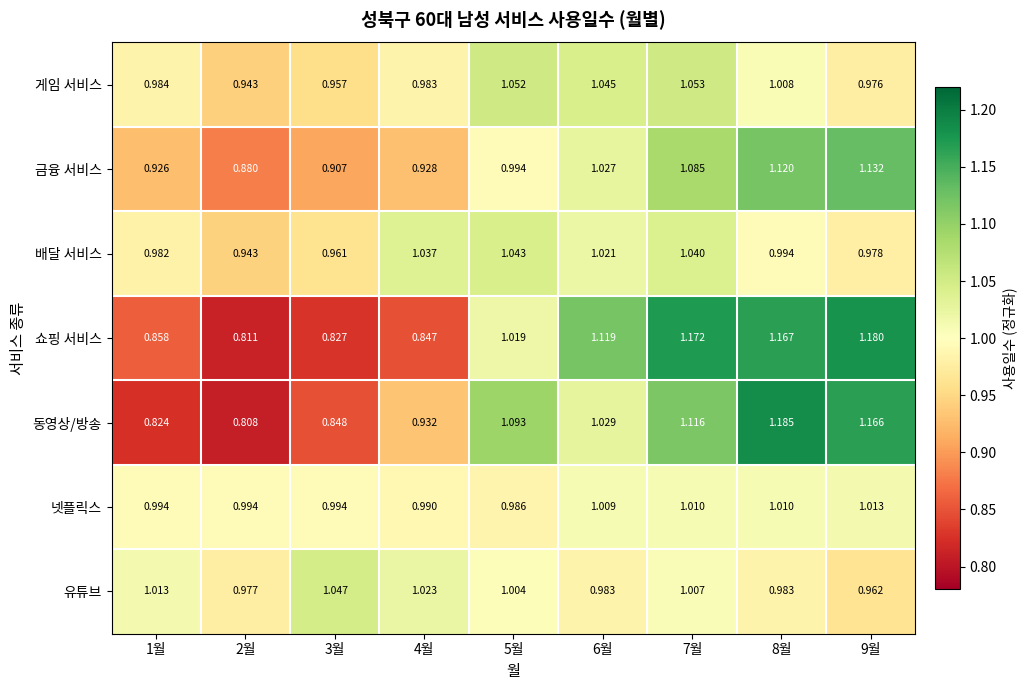

Rank the series by their maximum value, from highest to lowest.

동영상/방송, 쇼핑 서비스, 금융 서비스, 게임 서비스, 유튜브, 배달 서비스, 넷플릭스